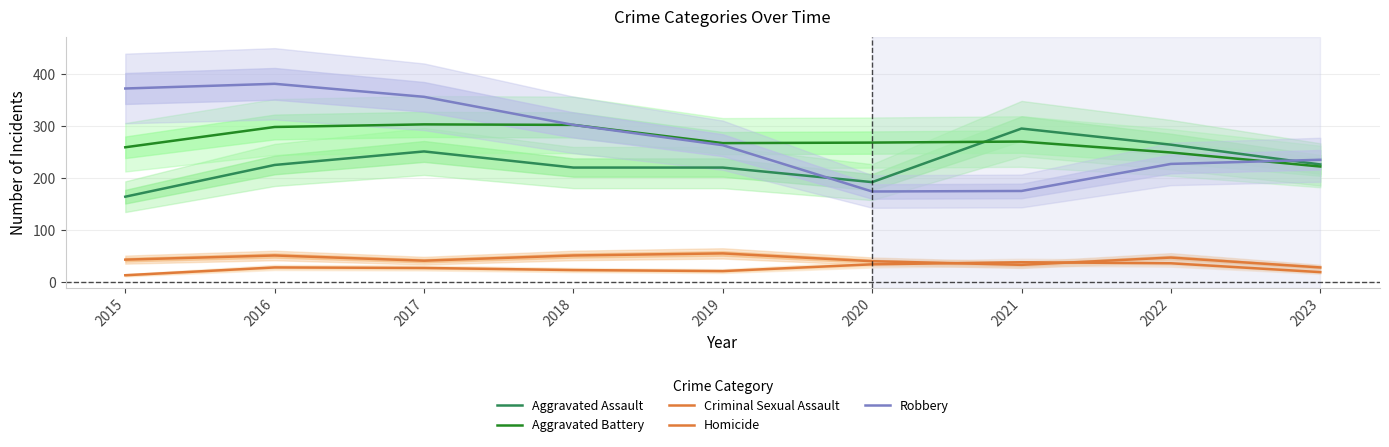

Reading left to right, extract all data points from this chart.

Aggravated Assault: 164	225	251	220	220	192	295	264	226
Aggravated Battery: 259	298	303	302	267	268	270	249	222
Criminal Sexual Assault: 43	51	41	51	55	40	33	47	28
Homicide: 13	28	27	23	21	34	38	36	19
Robbery: 372	381	356	302	263	174	175	227	235